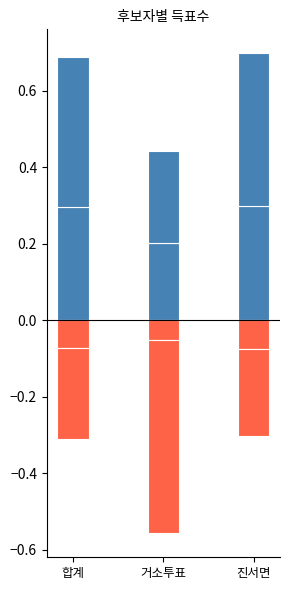

What is the value of the 무소속김원경 bar at the 1st from the left?

-0.2